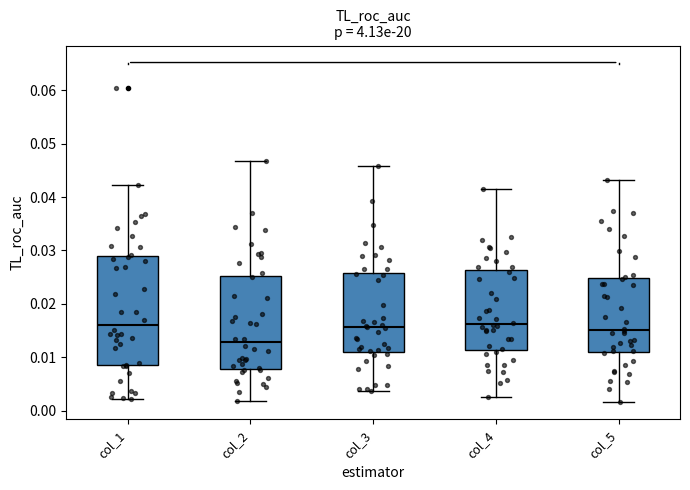

Comparing the boxes themselves (not the whiskers), which one is the tallest?

col_1